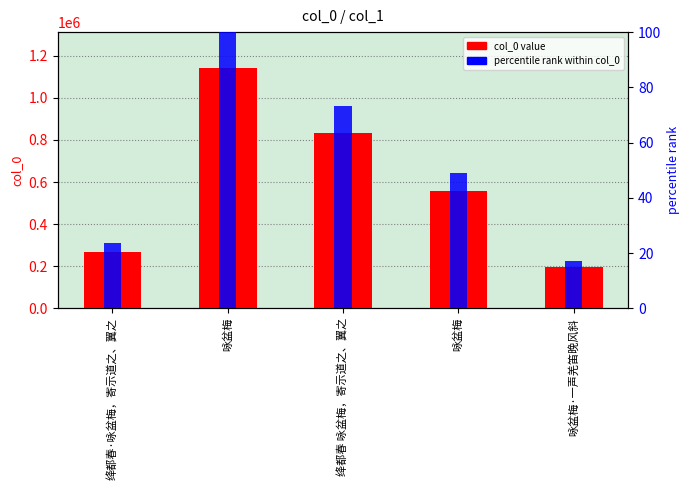

Reading right to left, extract all data points from this chart.

col_0: 196496.0	558464.0	834908.0	1141136.0	268105.0
percentile rank within col_0: 17.2	48.9	73.2	100.0	23.5